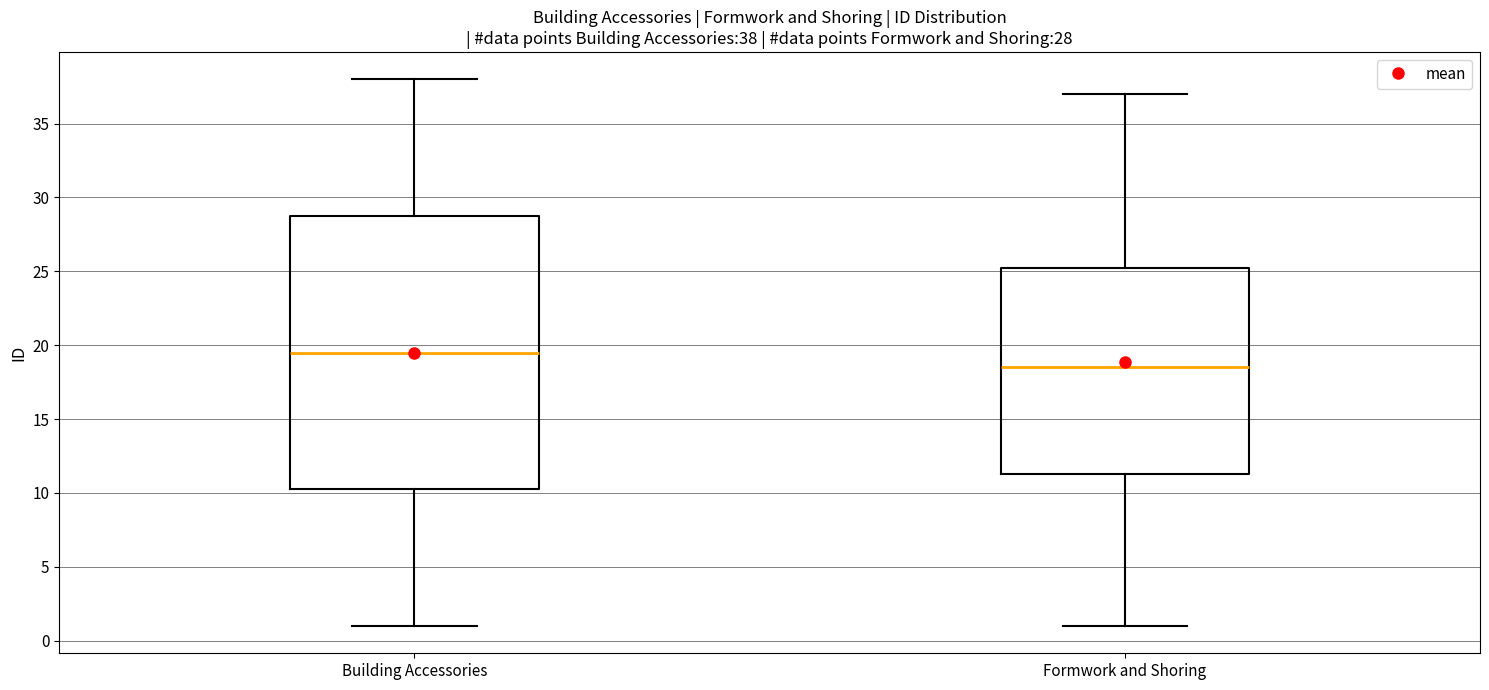

Which box's median line is the highest?

Building Accessories